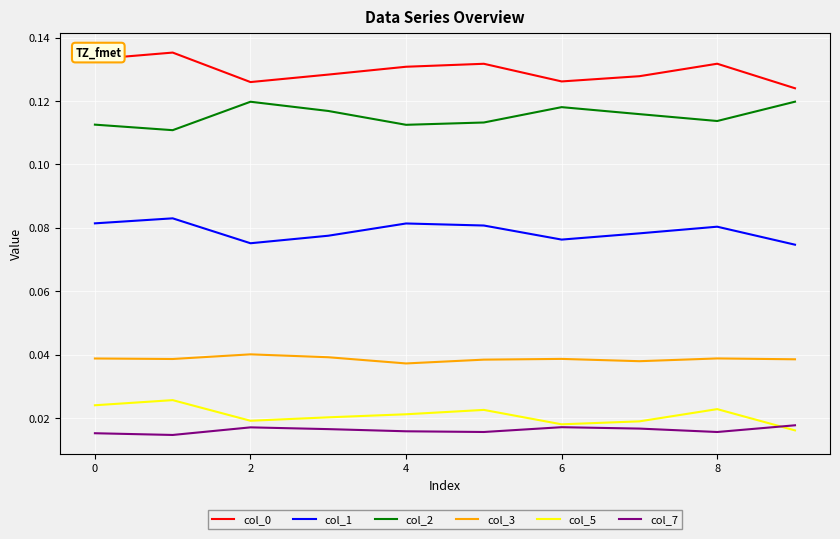

True or false: col_7 and col_2 intersect in this chart.

False